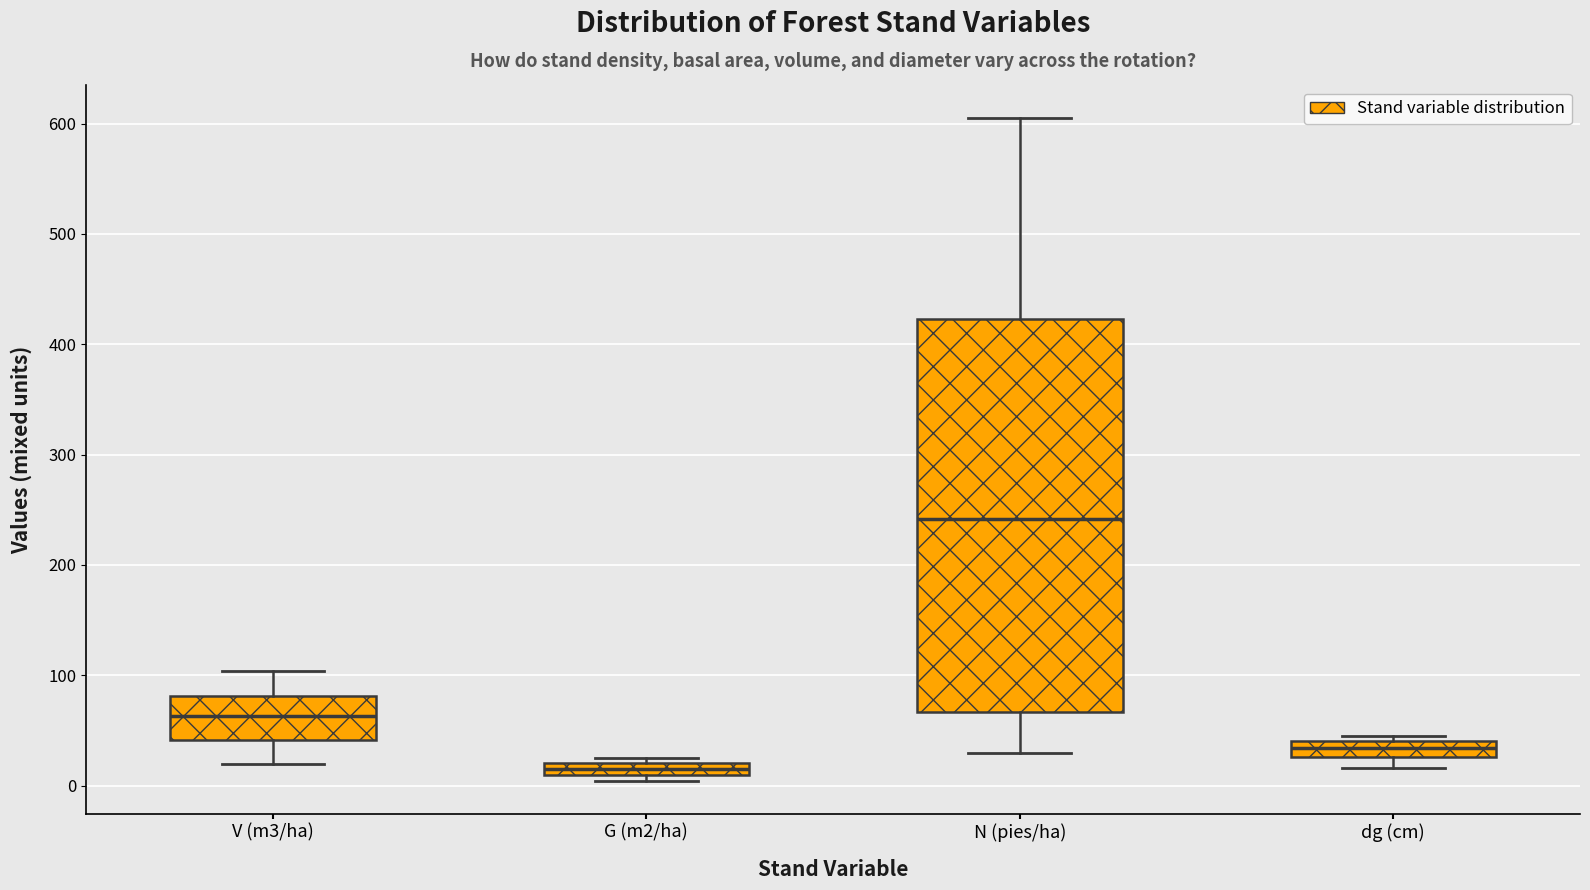

Where is the lower edge of the box for N (pies/ha) on the y-axis? The values are not printed on the chart, so give them approximately, as read against the axis.

70